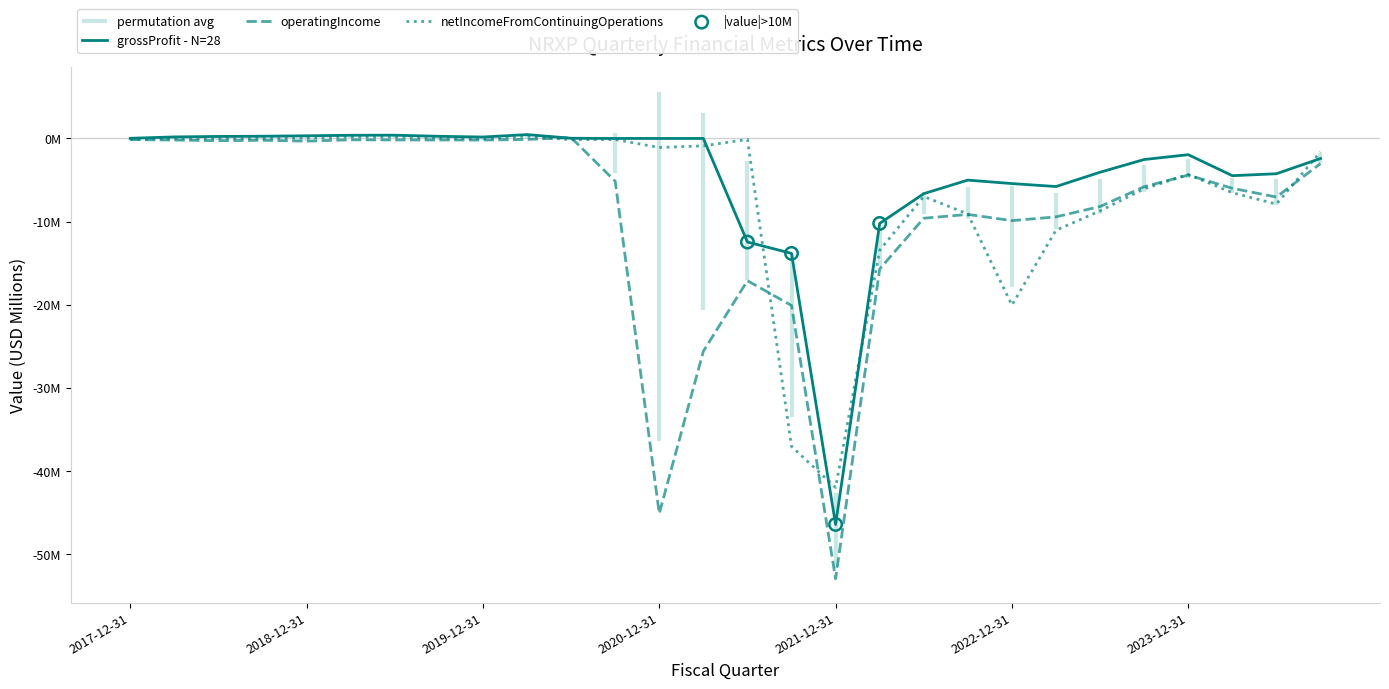

At how many categories does at least one series exceed -13?

26